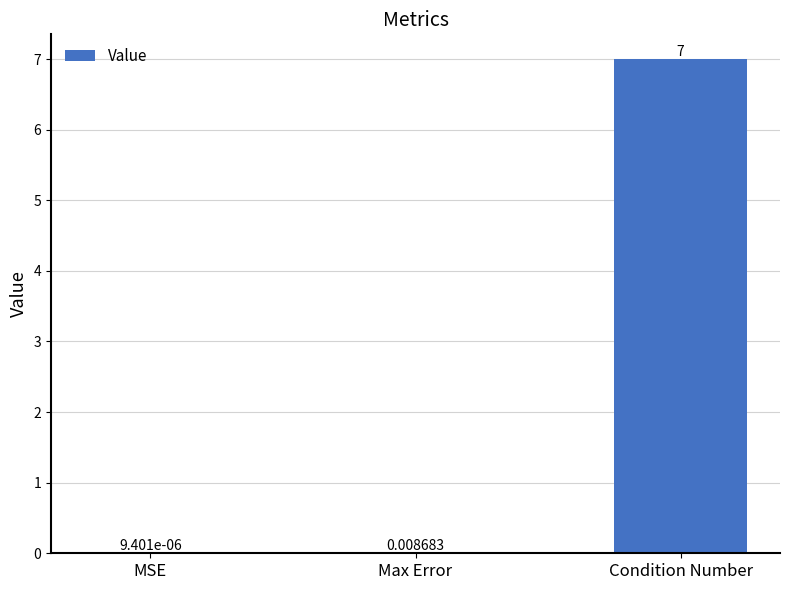

What is the change in value from Max Error to Condition Number?

+7.0